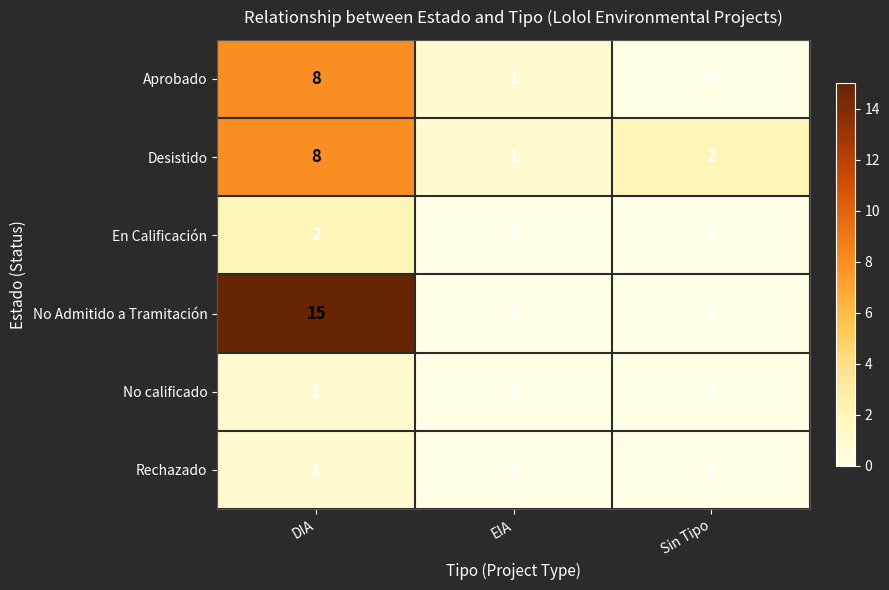

Reading right to left, transcribe all the data shown in this chart.

Aprobado: Sin Tipo=0	EIA=1	DIA=8
Desistido: Sin Tipo=2	EIA=1	DIA=8
En Calificación: Sin Tipo=0	EIA=0	DIA=2
No Admitido a Tramitación: Sin Tipo=0	EIA=0	DIA=15
No calificado: Sin Tipo=0	EIA=0	DIA=1
Rechazado: Sin Tipo=0	EIA=0	DIA=1